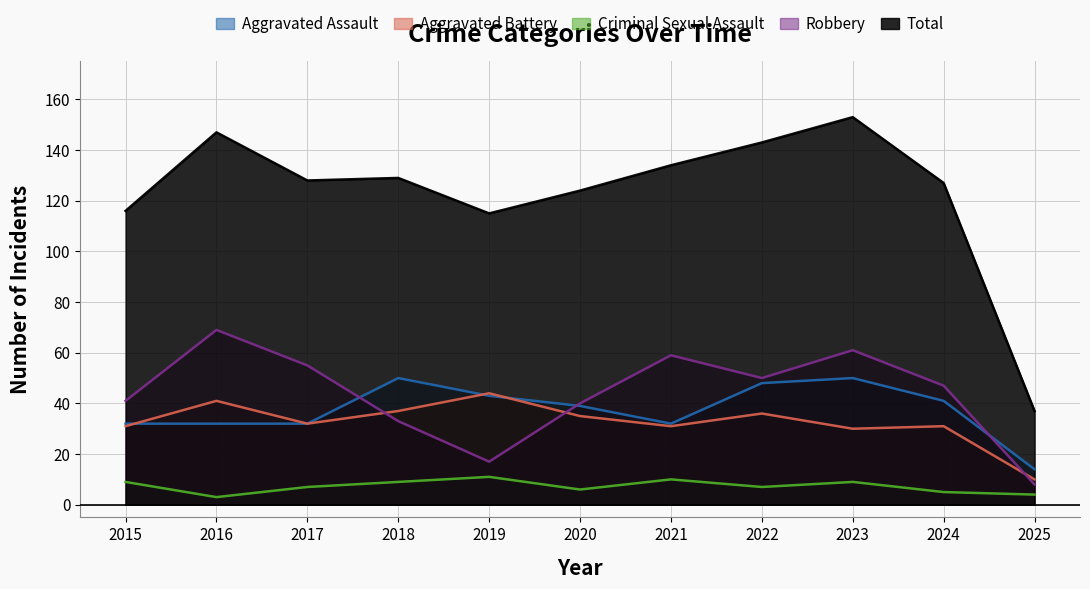

At which category does Robbery reach its first local valley?

2019